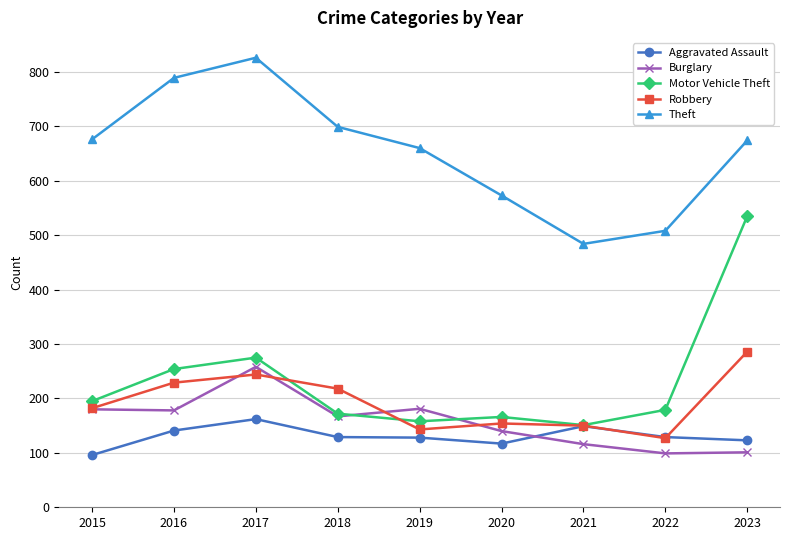

Which series has the largest total across all categories?

Theft